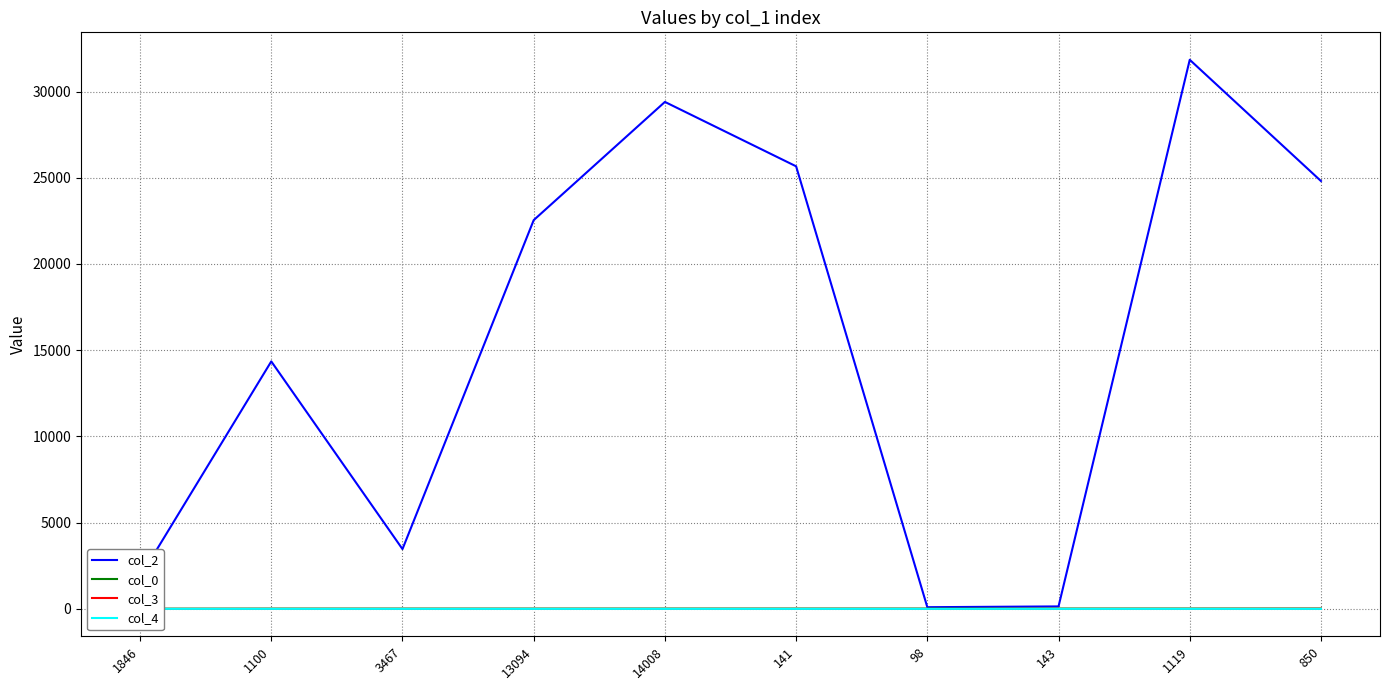

At which category is the sum across all series the highest?

1119